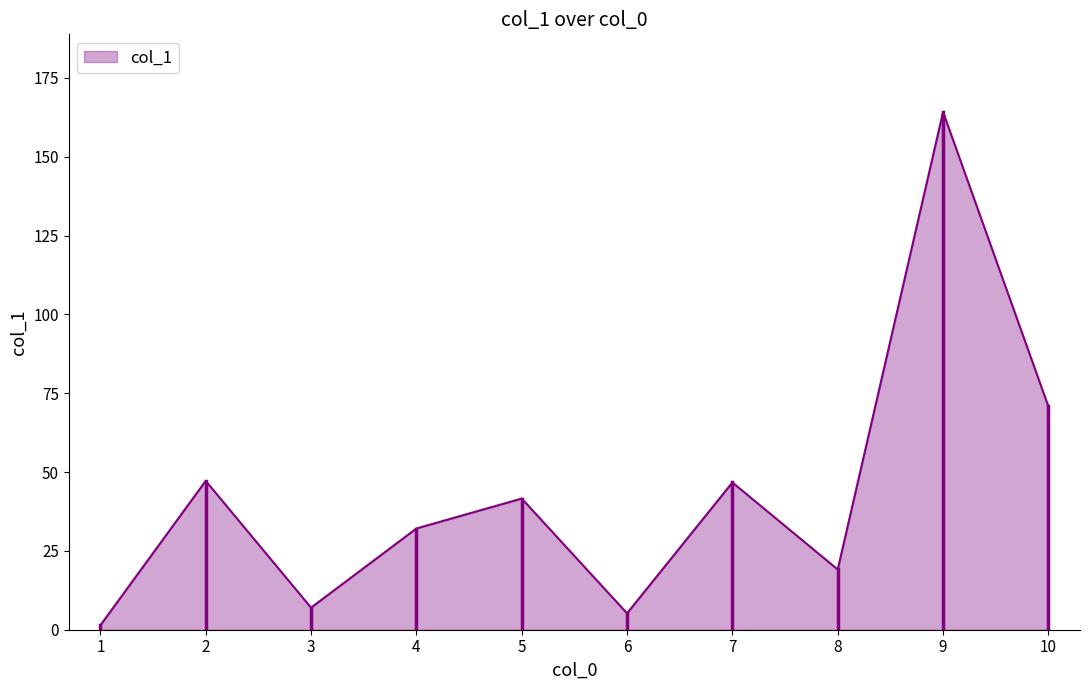

What is the difference between the second highest and minimum values?

69.4